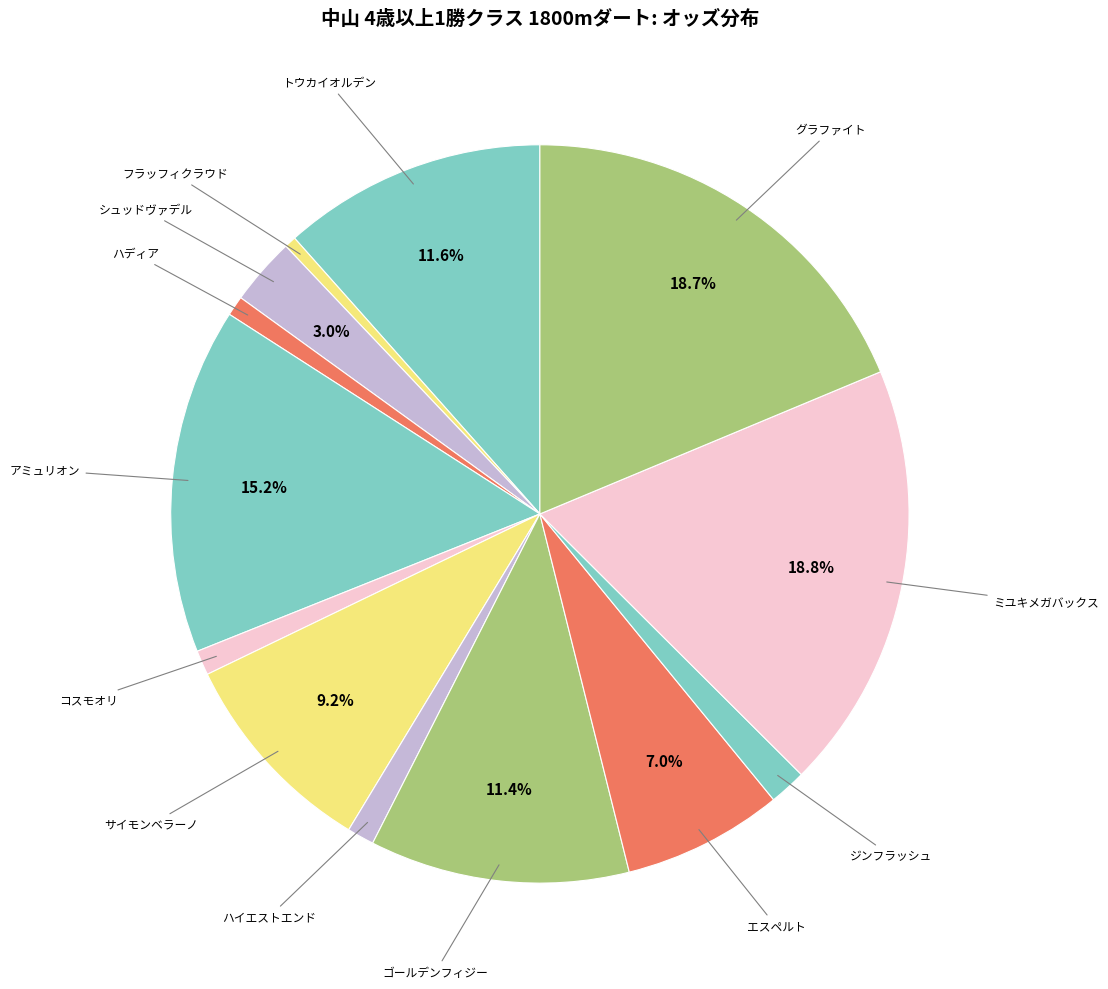

Does ハディア represent more than half of the total?

No